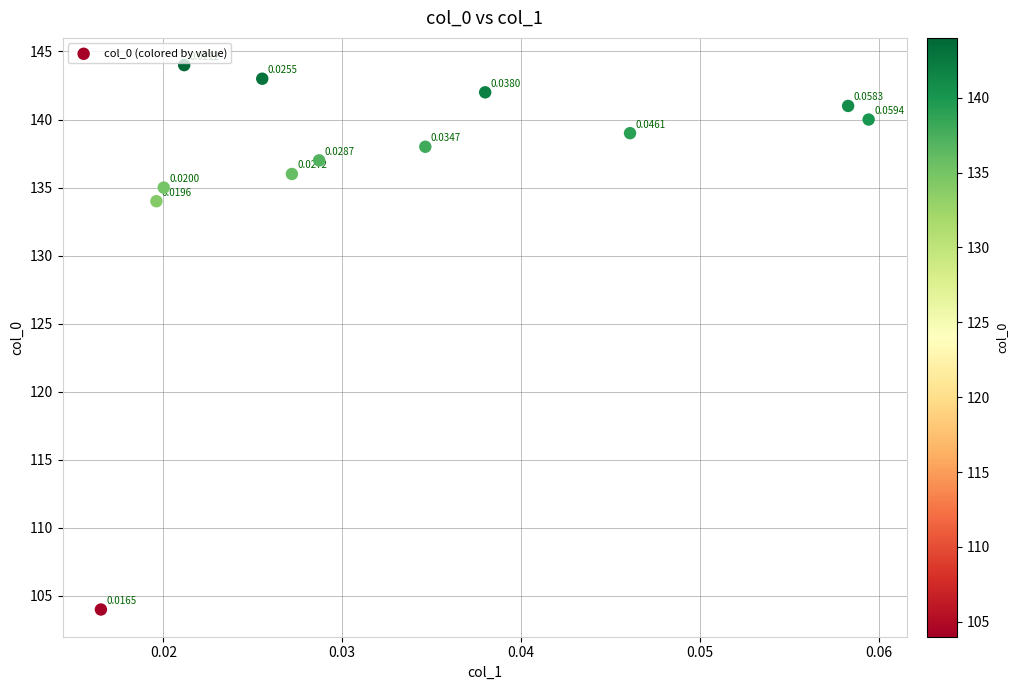

What is the range of Y values (max minus min)?

40